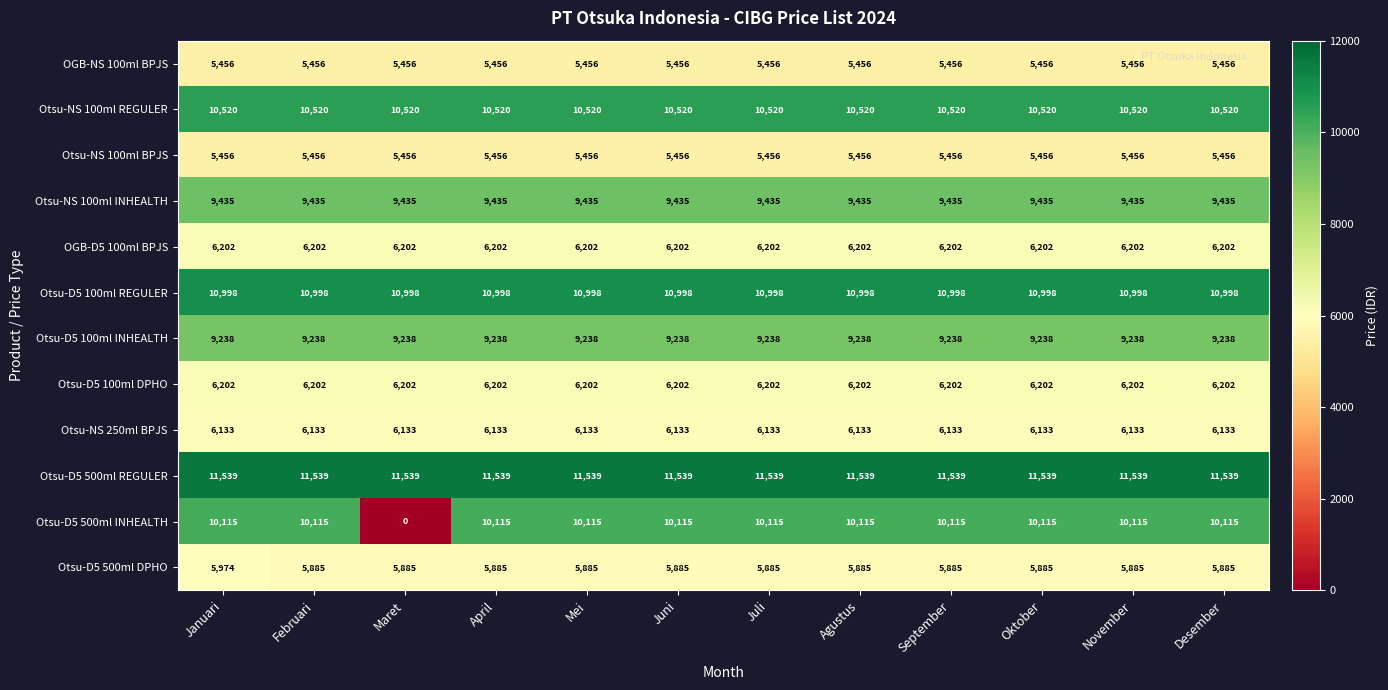

True or false: Otsu-D5 500ml DPHO has a value of 5885 at Desember.

True